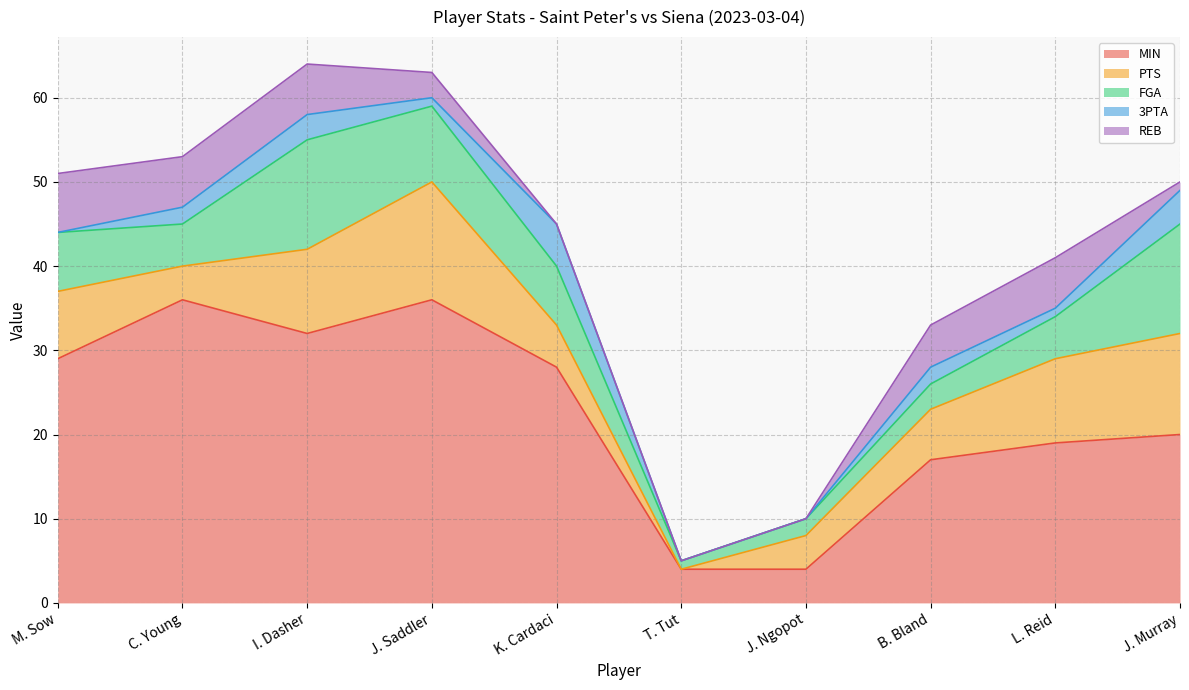

In MIN, how many points are higher than both neighbors (excluding endpoints)?

2